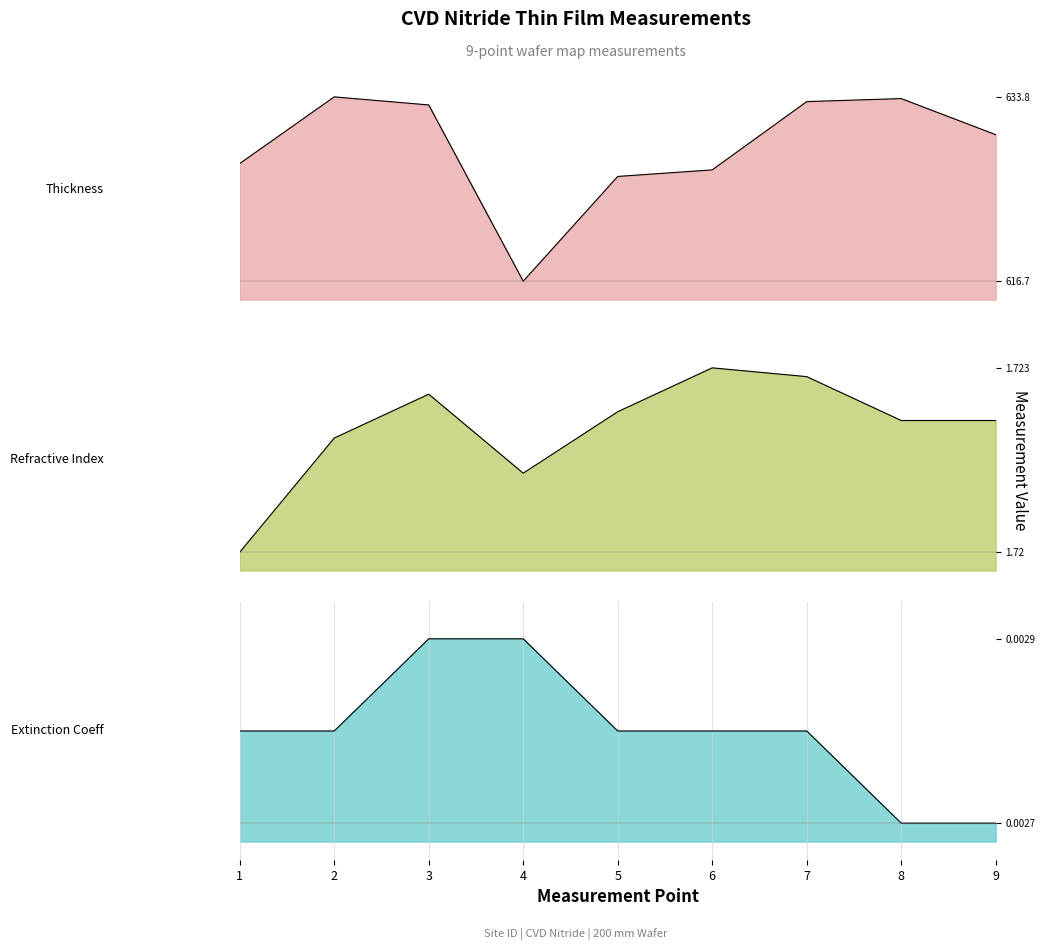

At how many categories does at least one series exceed 567?

9